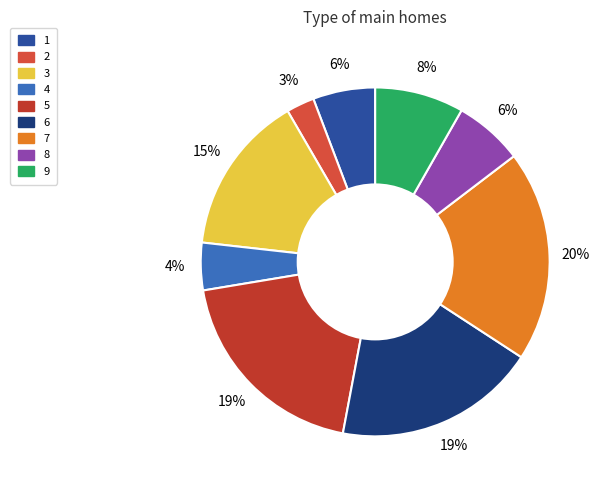

The 8 slice represents 6% of the pie. True or false?

True